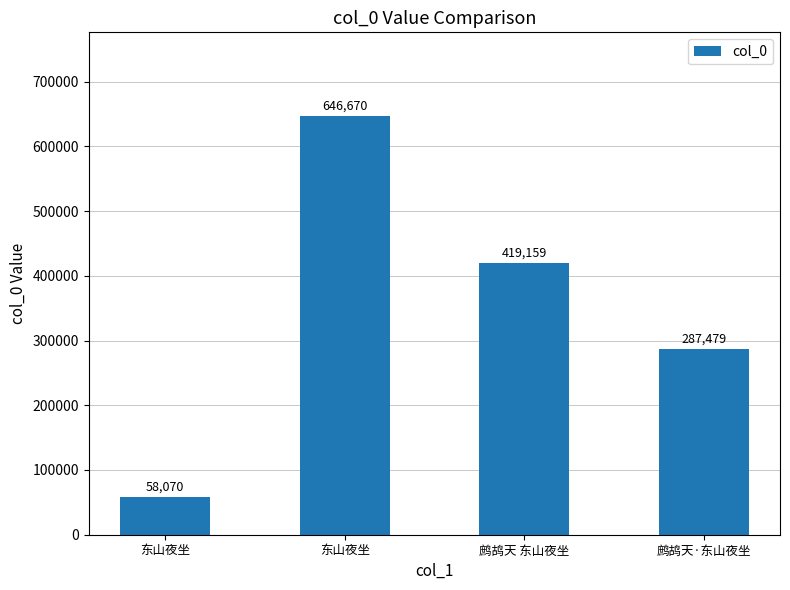

Does the chart contain any negative values?

No